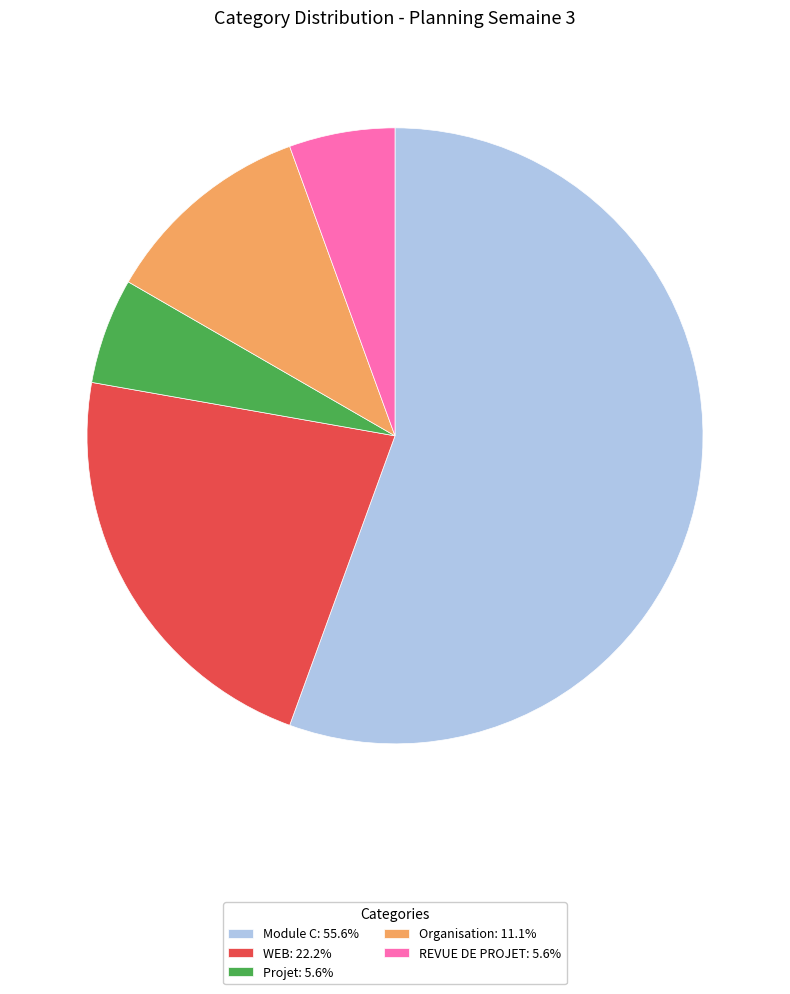

Combined, do WEB and Projet account for over 50%?

No